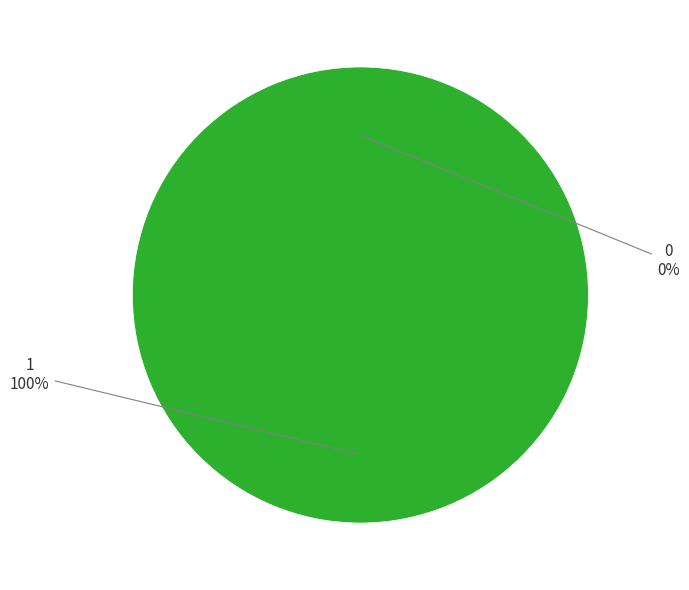

Combined, do 1 and 0 account for over 50%?

Yes